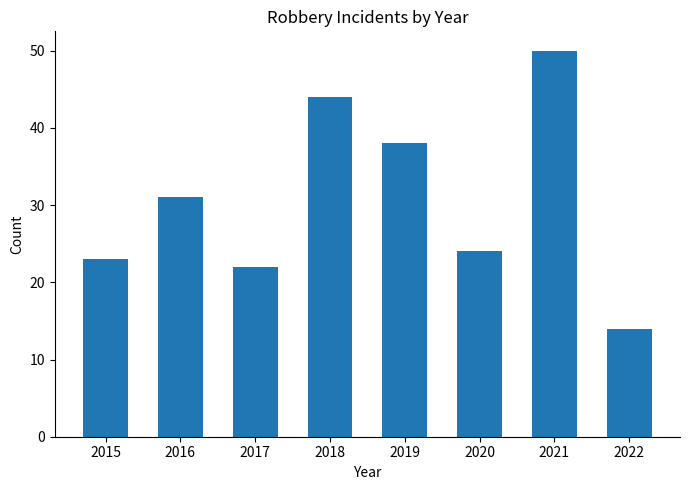

Reading right to left, list all the values displayed in this chart.

2022=14	2021=50	2020=24	2019=38	2018=44	2017=22	2016=31	2015=23